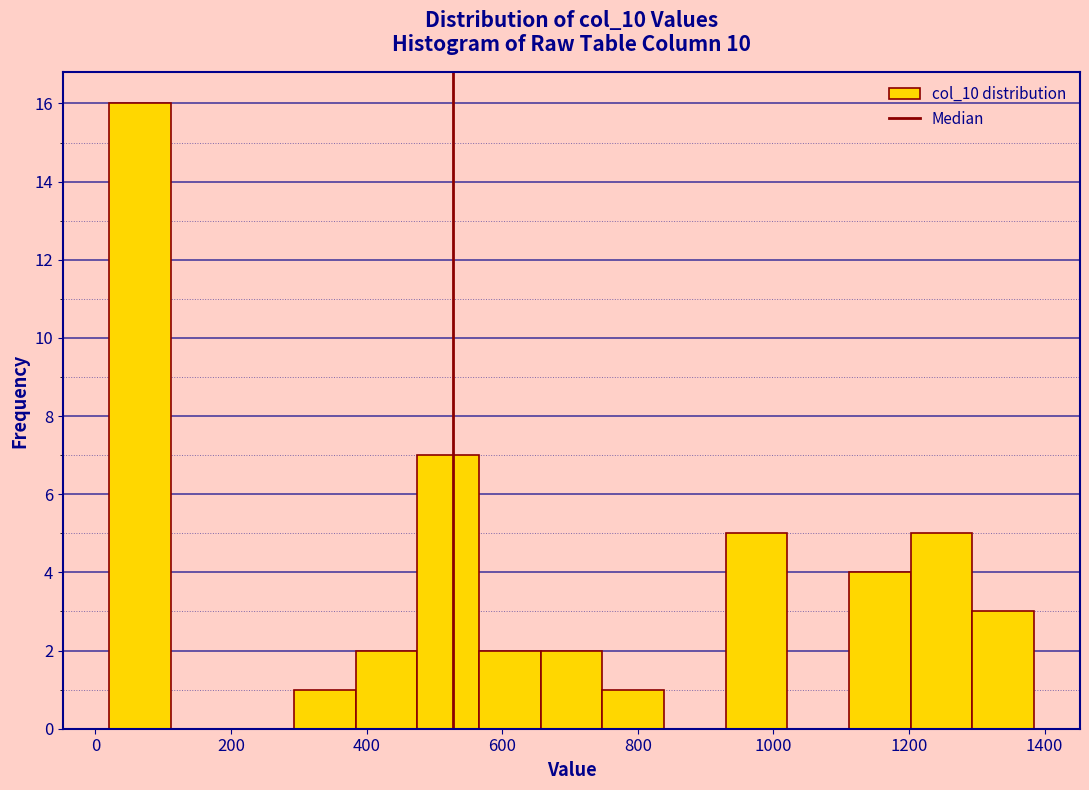

Reading left to right, list every bar in this chart as the range it spans on the x-axis followed by its height. Neither the bar edges nor the heights are printed on the chart, so give them approximately, as read against the axes.

20 to 120: 16
120 to 200: 0
200 to 300: 0
300 to 380: 1
380 to 480: 2
480 to 560: 7
560 to 660: 2
660 to 740: 2
740 to 840: 1
840 to 920: 0
920 to 1020: 5
1020 to 1120: 0
1120 to 1200: 4
1200 to 1300: 5
1300 to 1380: 3